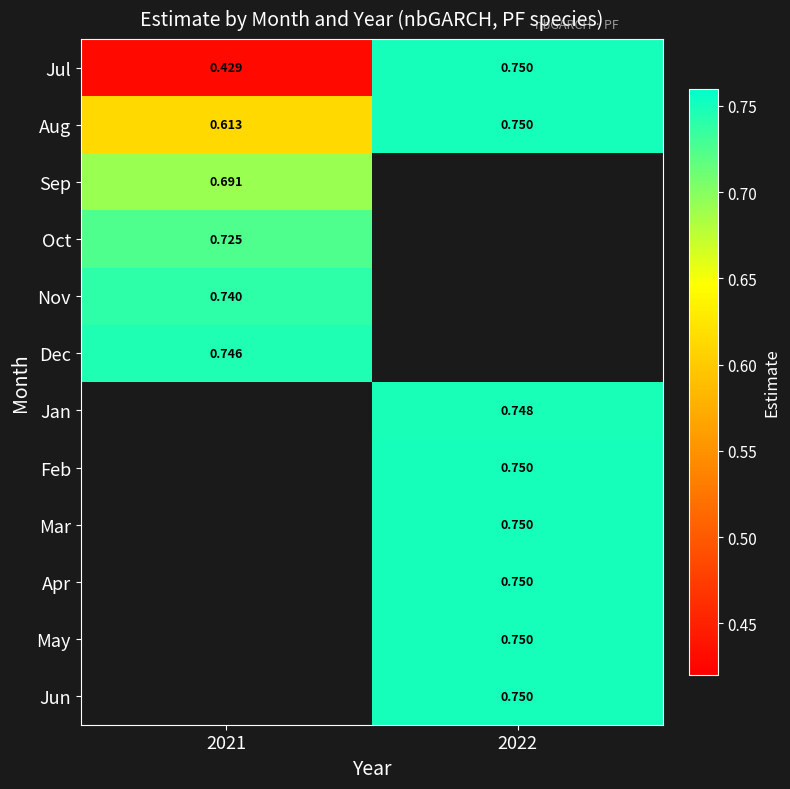

Count the Jul values in the range 0 to 1.

2